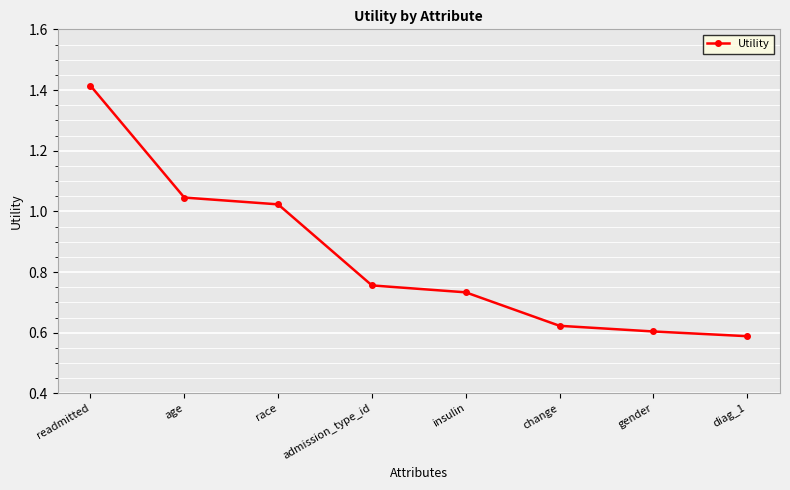

Which has a higher value, admission_type_id or race?

race